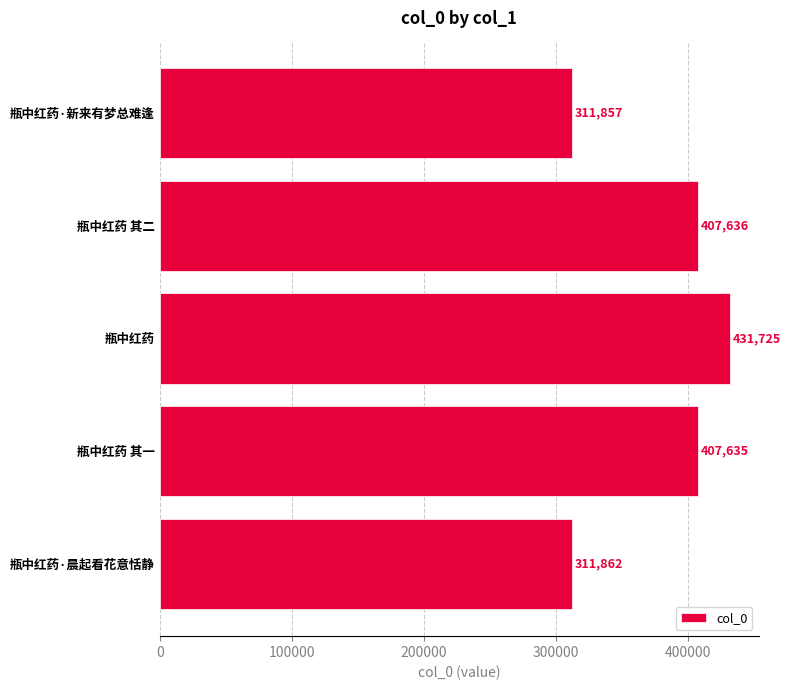

Which has a higher value, 瓶中红药·新来有梦总难逢 or 瓶中红药?

瓶中红药